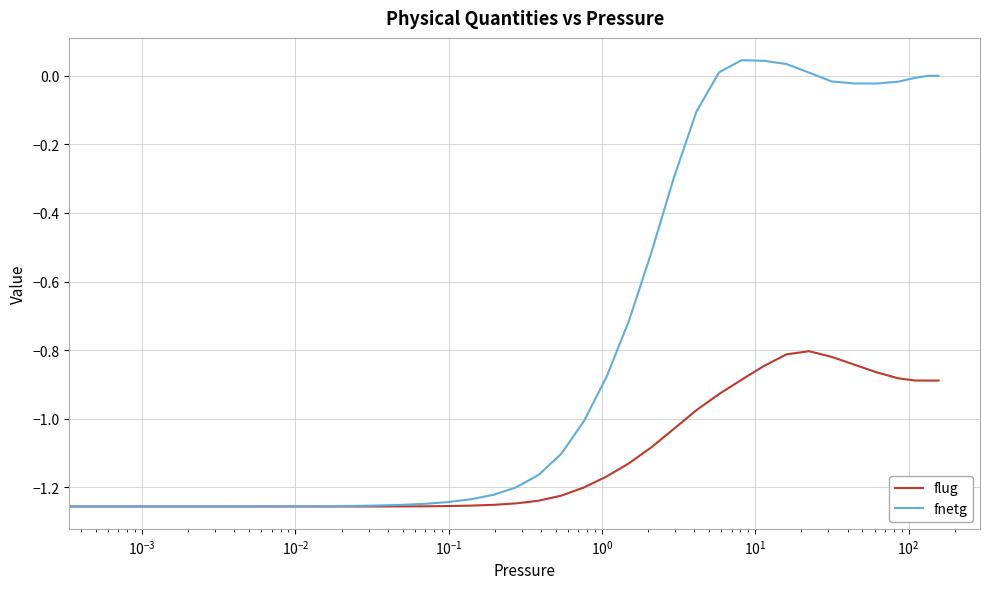

List the series in order of their peak value, highest first.

fnetg, flug